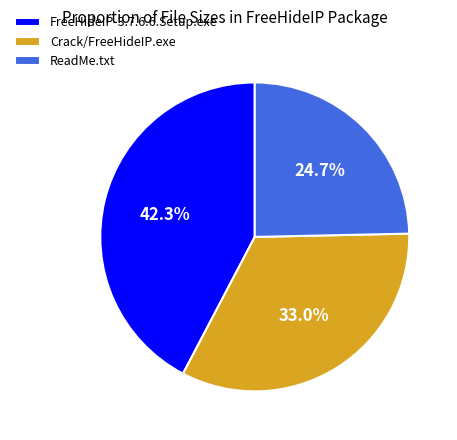

Do Crack/FreeHideIP.exe and FreeHideIP-3.7.6.6.Setup.exe together represent more than half of the pie?

Yes